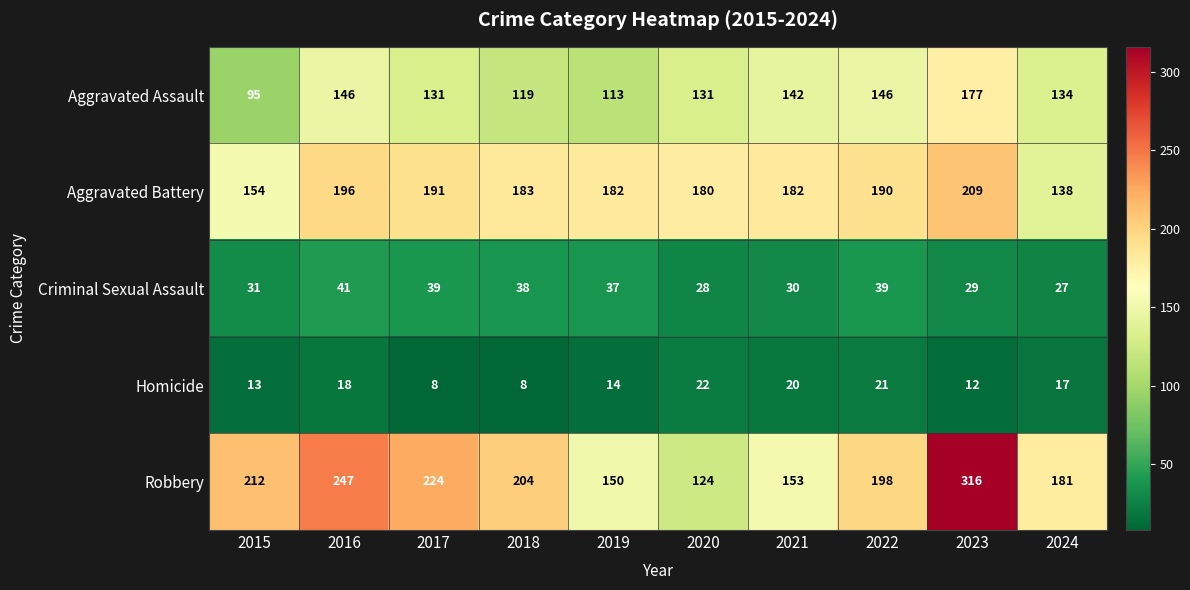

At 2015, list the series in order from largest to smallest.

Robbery, Aggravated Battery, Aggravated Assault, Criminal Sexual Assault, Homicide